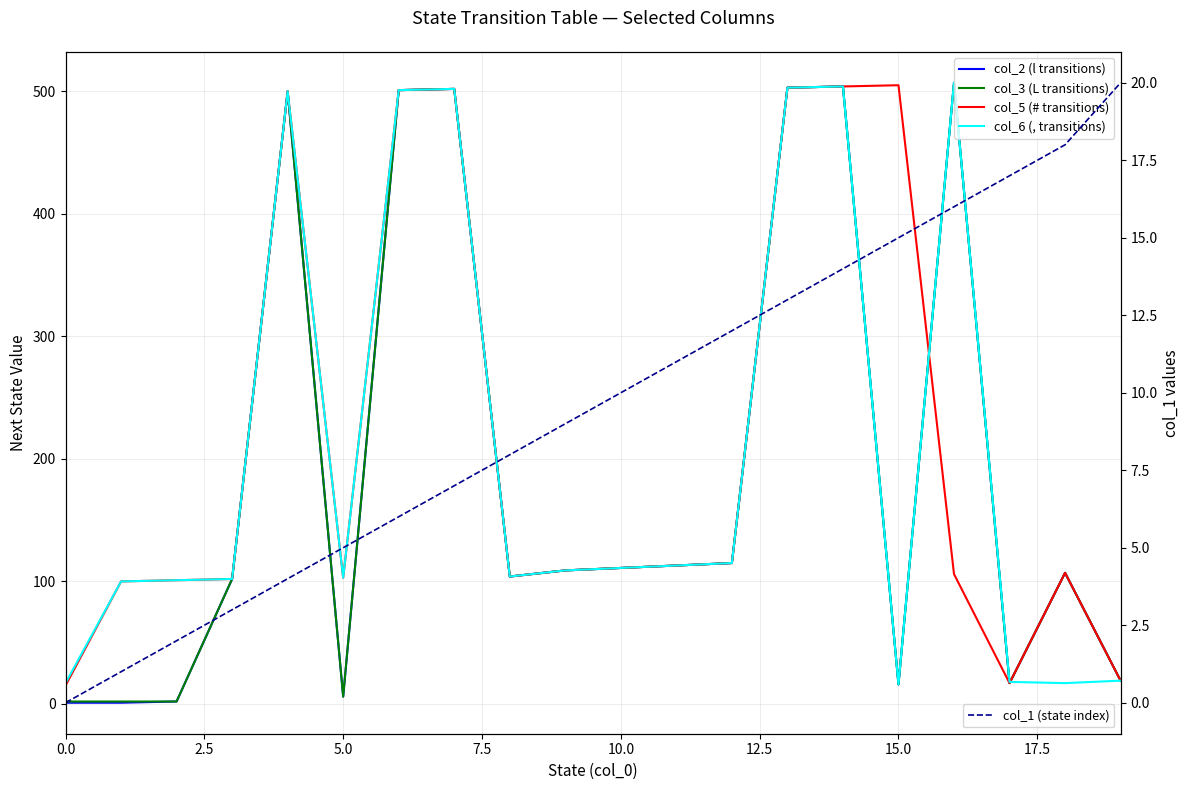

The value of col_2 (l transitions) at 15.0 is 852. True or false?

False